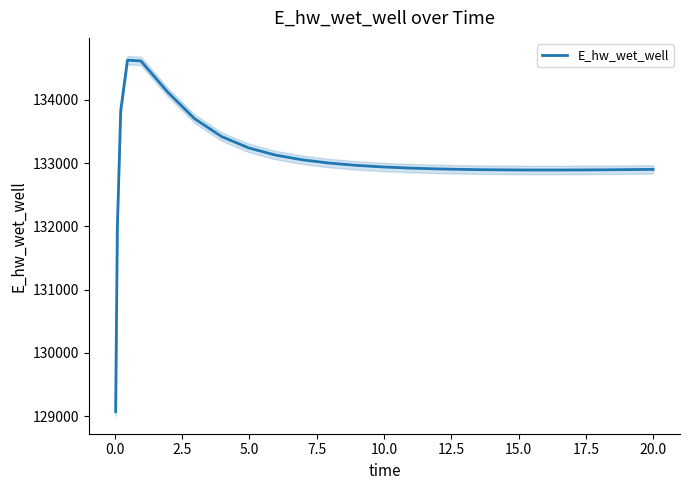

The chart shows a value of 53564.6 at −2.5. True or false?

False